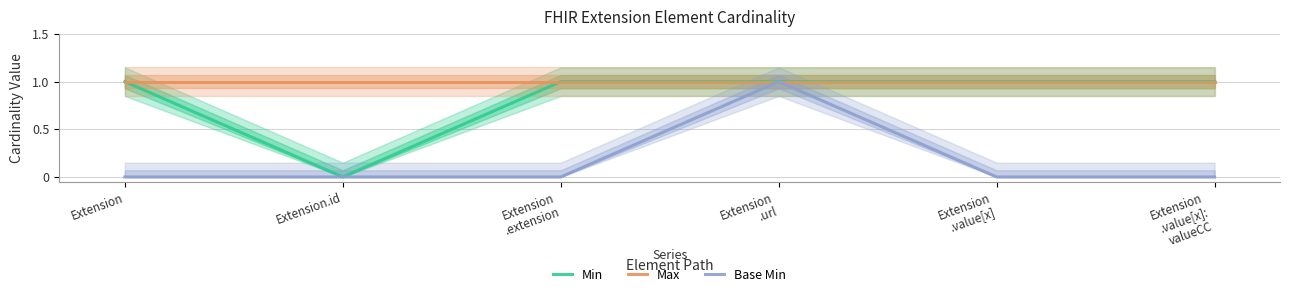

How many positive values does the Min series have?

5